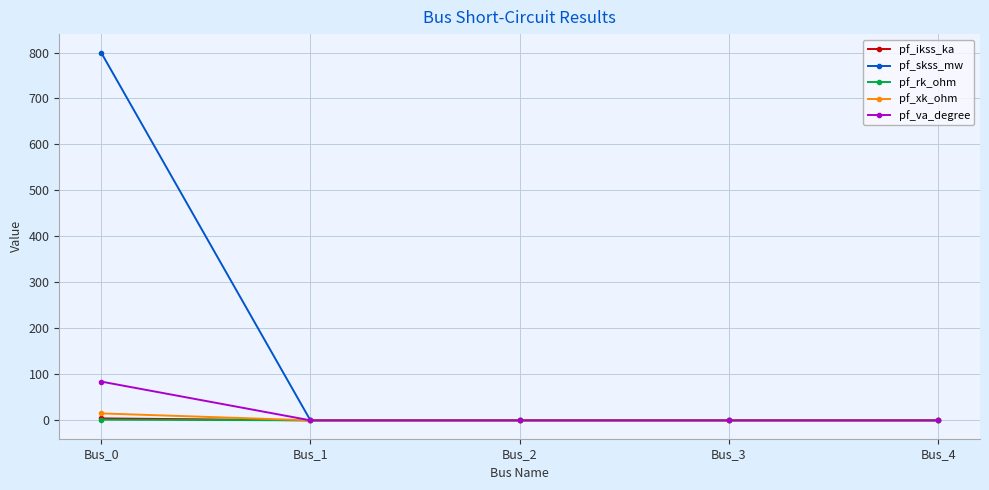

How many series are shown in this chart?

5